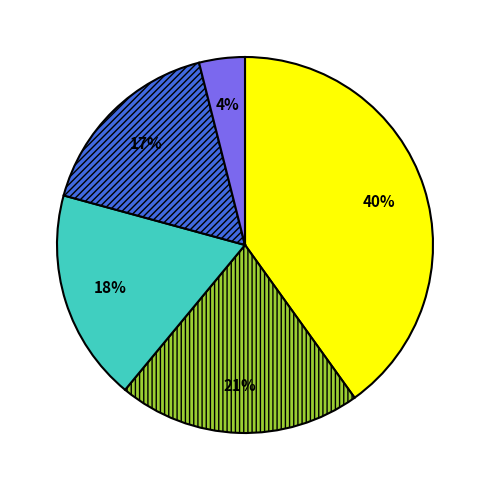

Is there a majority slice in this chart?

No